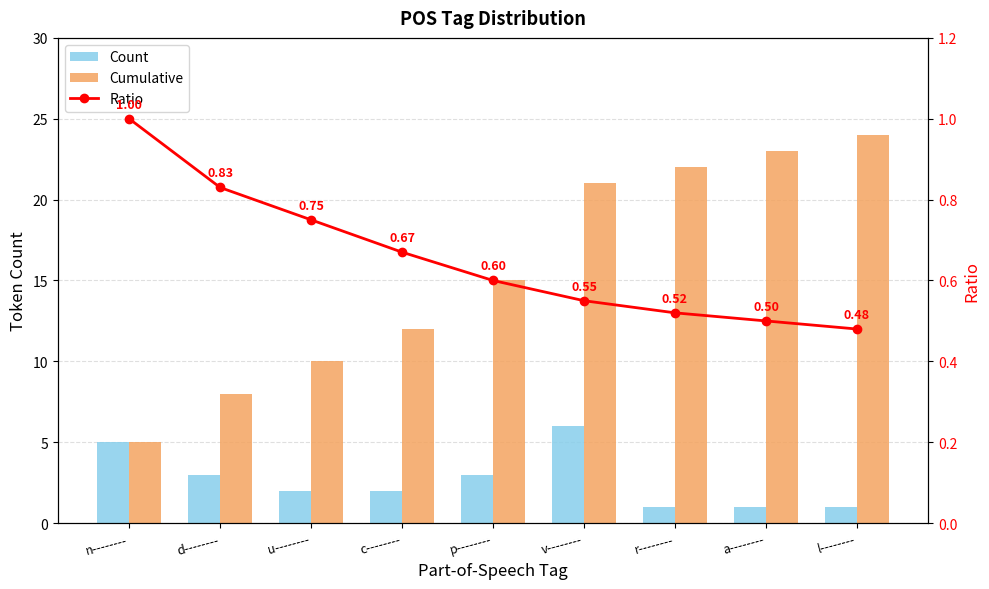

What is the difference between the Cumulative values at a-------- and r--------?

1.0